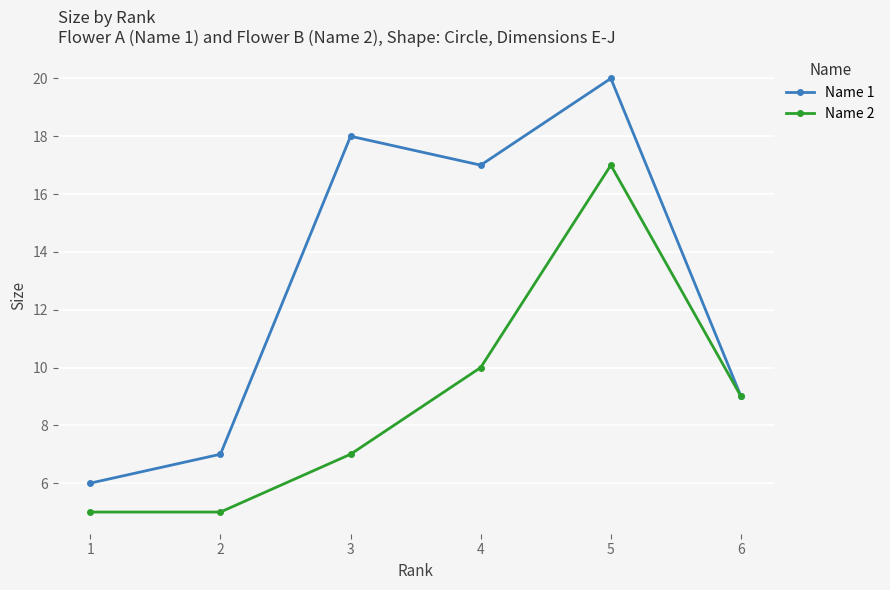

Is the value of Name 1 at 1 greater than the value of Name 2 at 4?

No